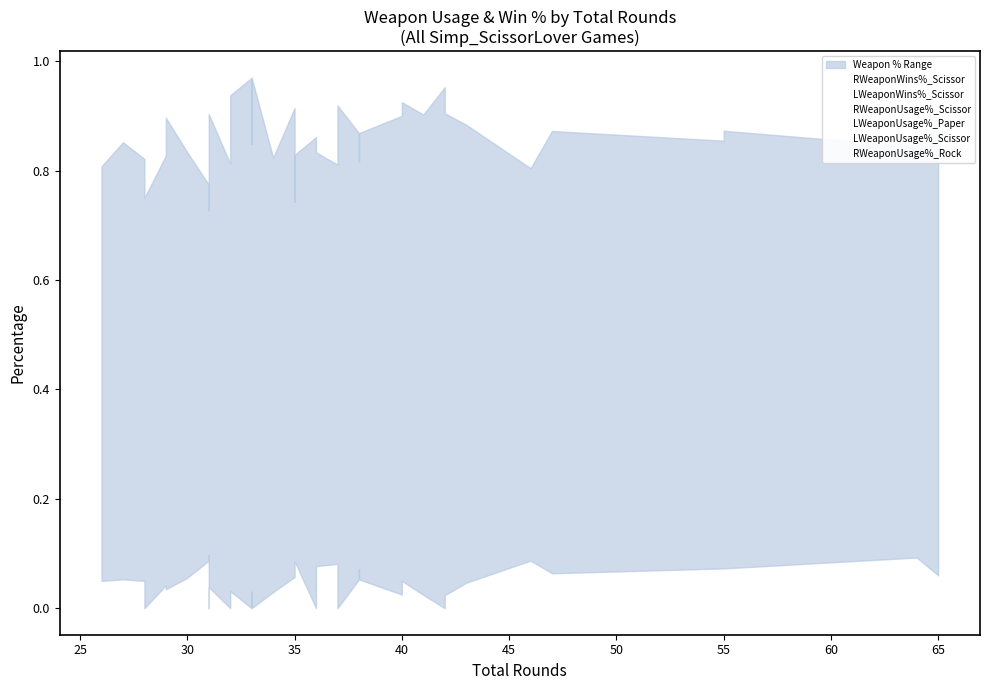

Reading right to left, list all the values displayed in this chart.

RWeaponWins%_Scissor: 0.2	0.2	0.1	0.1	0.4	0.4	0.1	0.1	0.5	0.5	0.1	0.1	0.1	0.5	0.1	0.1	0.6	0.6	0.6	0.1	0.1	0.6	0.1	0.7	0.1	0.7	0.6	0.1	0.6	0.6	0.1	0.7	0.1	0.0	0.7	0.0	0.1	0.1	0.8
LWeaponWins%_Scissor: 0.1	0.1	0.4	0.3	0.1	0.1	0.4	0.5	0.0	0.1	0.5	0.4	0.6	0.1	0.6	0.6	0.1	0.1	0.2	0.6	0.6	0.2	0.6	0.6	0.7	0.0	0.1	0.7	0.0	0.1	0.7	0.1	0.7	0.7	0.0	0.7	0.1	0.7	0.1
RWeaponUsage%_Scissor: 0.9	0.7	0.7	0.7	0.9	0.8	0.8	0.9	1.0	0.9	0.8	0.9	0.9	0.8	0.8	0.9	0.8	0.8	0.9	0.8	0.7	0.8	0.8	0.8	0.8	0.8	0.8	0.8	0.9	0.7	0.7	0.8	0.6	0.9	0.8	0.8	0.8	0.7	0.8
LWeaponUsage%_Paper: 0.1	0.1	0.1	0.1	0.2	0.1	0.0	0.1	0.1	0.0	0.1	0.0	0.1	0.1	0.1	0.1	0.2	0.2	0.1	0.1	0.1	0.1	0.1	0.0	0.1	0.0	0.0	0.1	0.1	0.0	0.1	0.2	0.1	0.0	0.1	0.1	0.1	0.1	0.2
LWeaponUsage%_Scissor: 0.8	0.8	0.9	0.9	0.7	0.7	0.9	0.8	0.8	0.8	0.9	0.8	0.8	0.7	0.9	0.9	0.7	0.7	0.9	0.8	0.7	0.9	0.8	1.0	0.8	1.0	0.9	0.8	0.8	0.9	0.7	0.7	0.8	0.9	0.8	0.8	0.7	0.9	0.8
RWeaponUsage%_Rock: 0.1	0.2	0.2	0.1	0.1	0.1	0.1	0.0	0.0	0.0	0.1	0.1	0.1	0.1	0.1	0.0	0.1	0.1	0.0	0.1	0.1	0.1	0.0	0.1	0.0	0.1	0.2	0.0	0.1	0.2	0.1	0.1	0.1	0.1	0.2	0.1	0.1	0.1	0.2